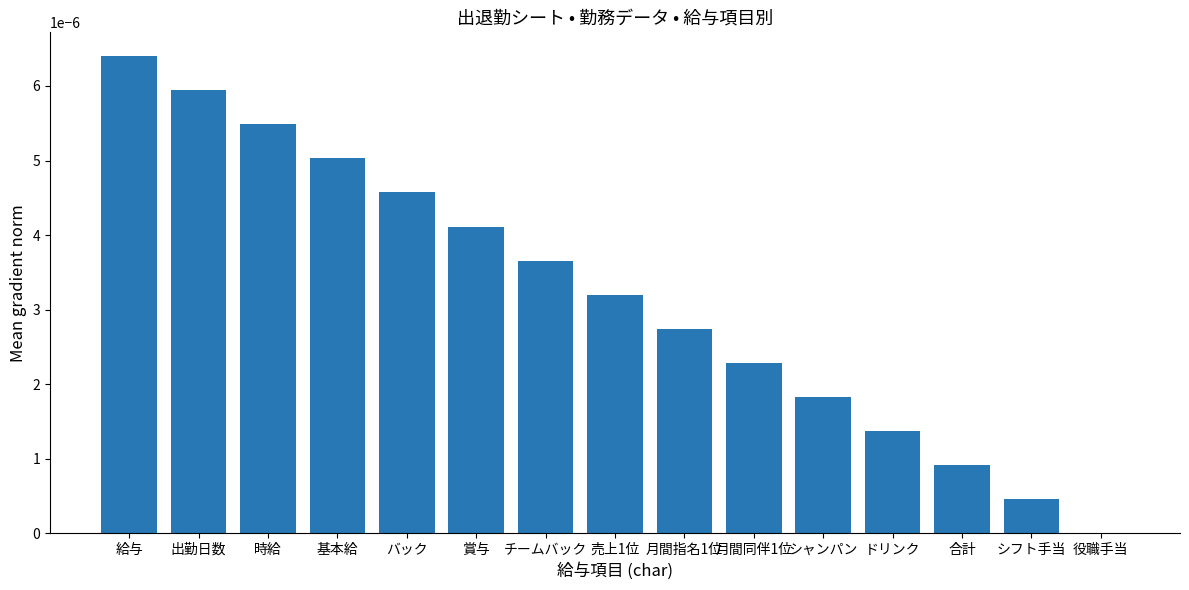

Between 基本給 and 月間指名1位, which is larger?

基本給